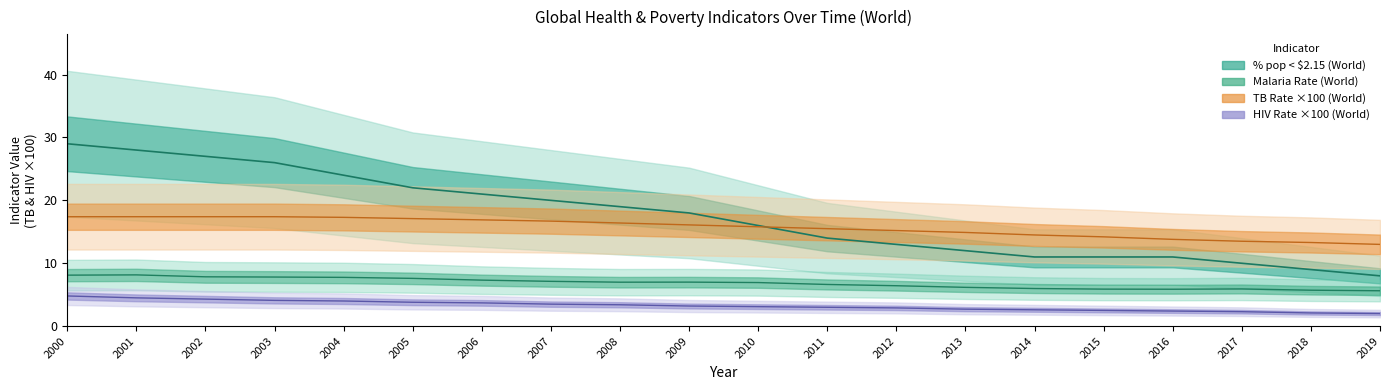

Where is the first local maximum for Malaria Rate (World)?

2001